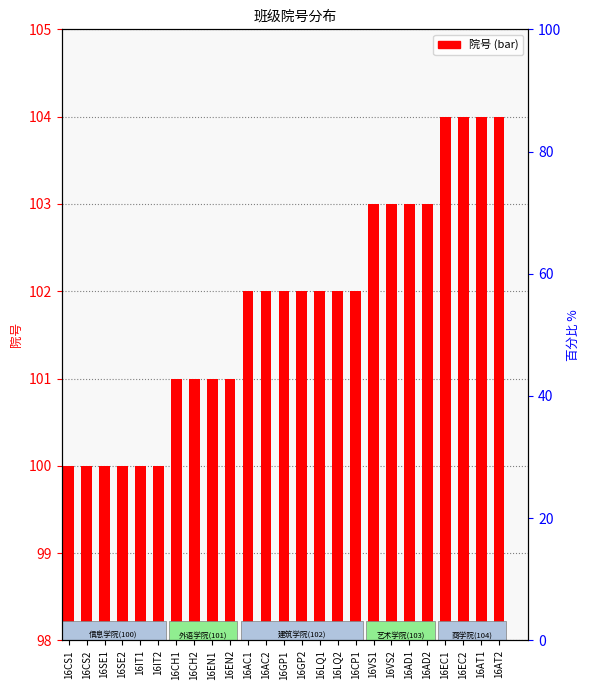

How many values are between 101 and 103?

15